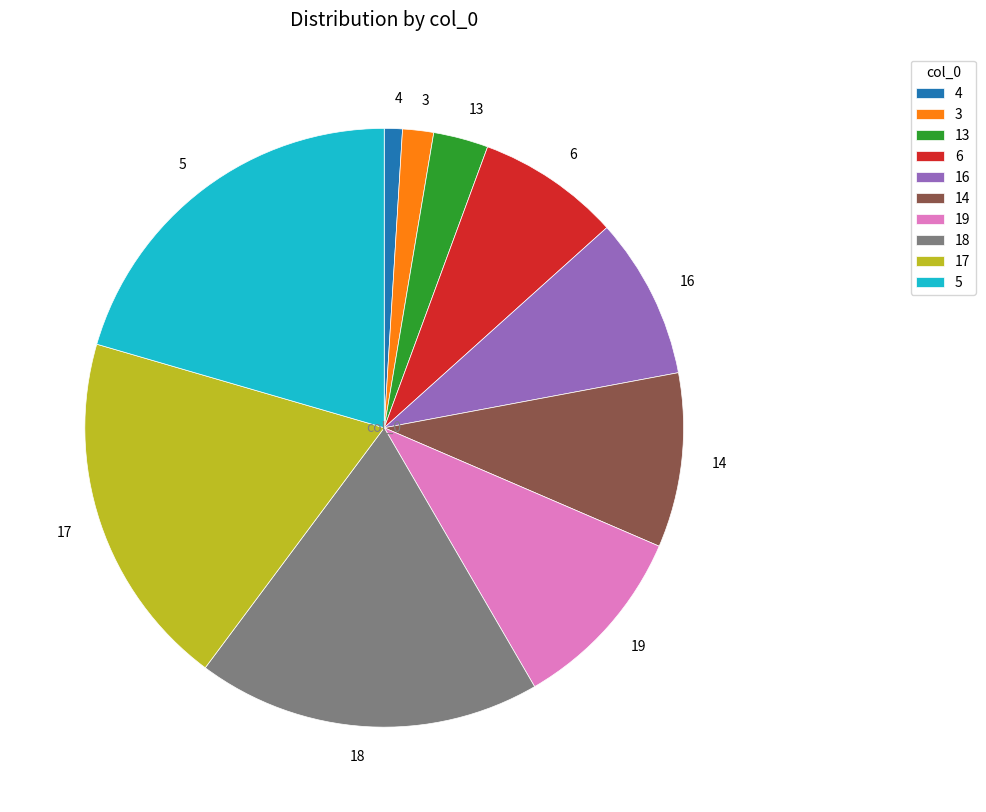

True or false: 14 accounts for 9% of the total.

True